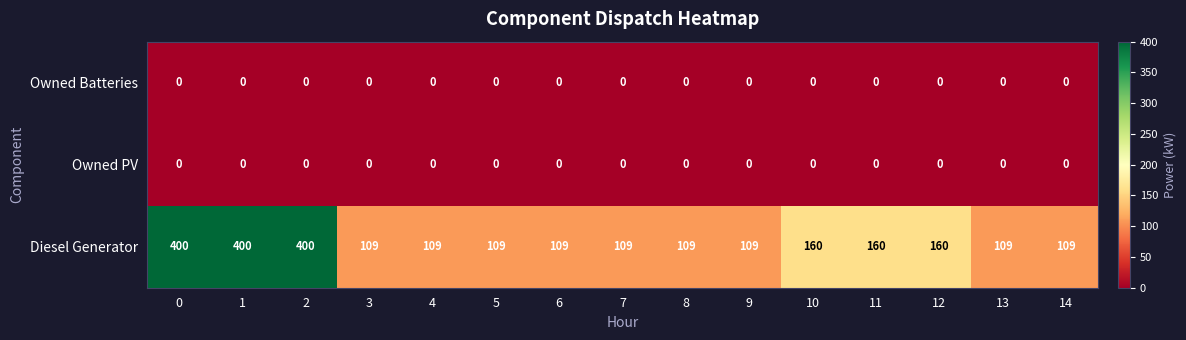

What is the total value across all series at 1?

400